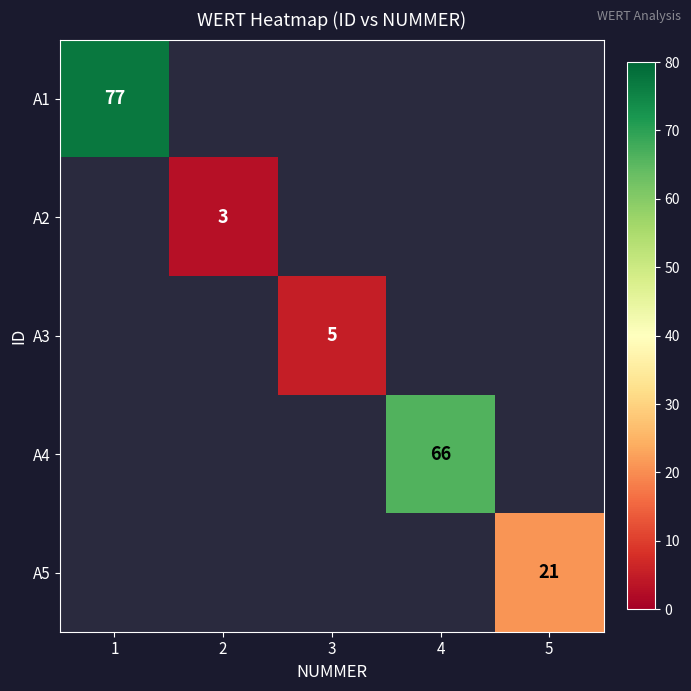

The A4 series shows 66 at 4. True or false?

True